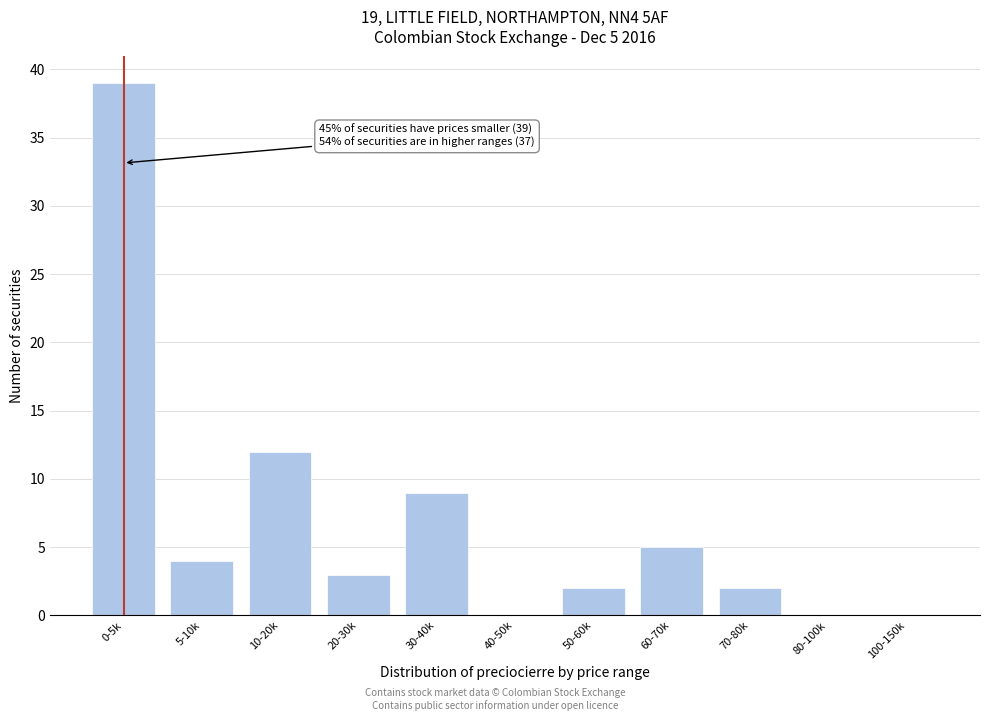

Reading left to right, what are all the values shown in this chart?

0-5k=39	5-10k=4	10-20k=12	20-30k=3	30-40k=9	40-50k=0	50-60k=2	60-70k=5	70-80k=2	80-100k=0	100-150k=0